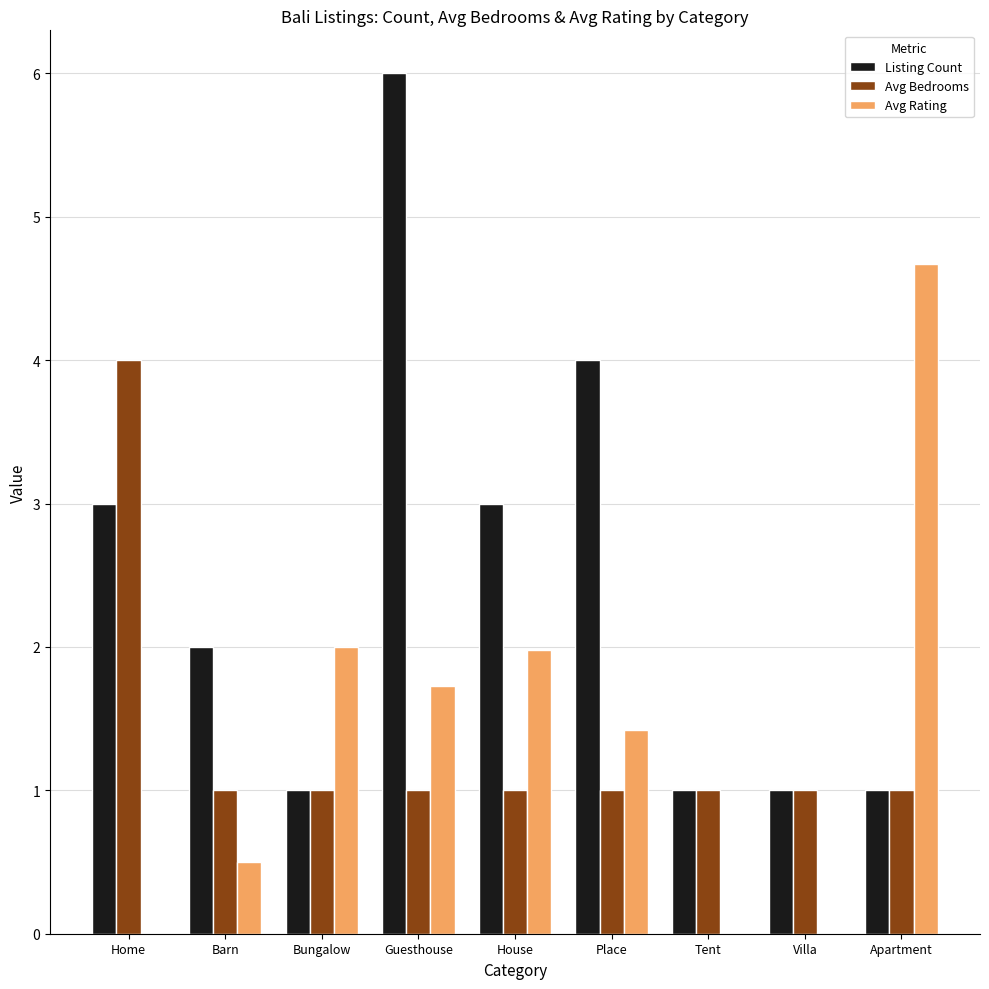

Which series has the largest range (max minus min)?

Listing Count